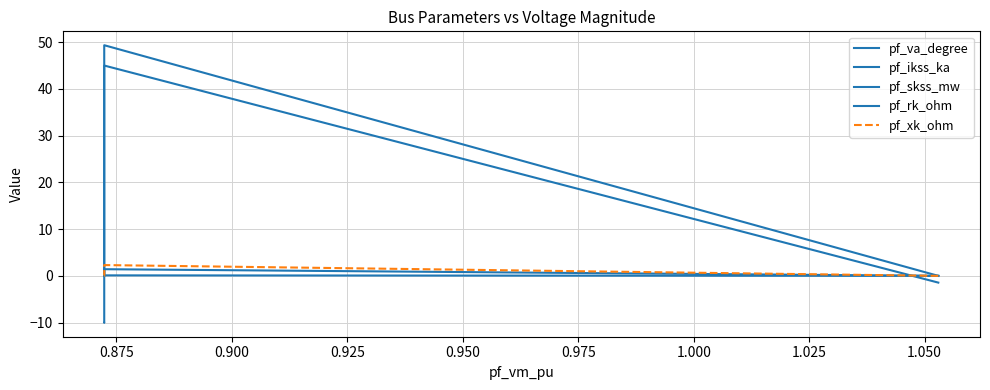

The value of pf_rk_ohm at 0.900 is 0.0. True or false?

True